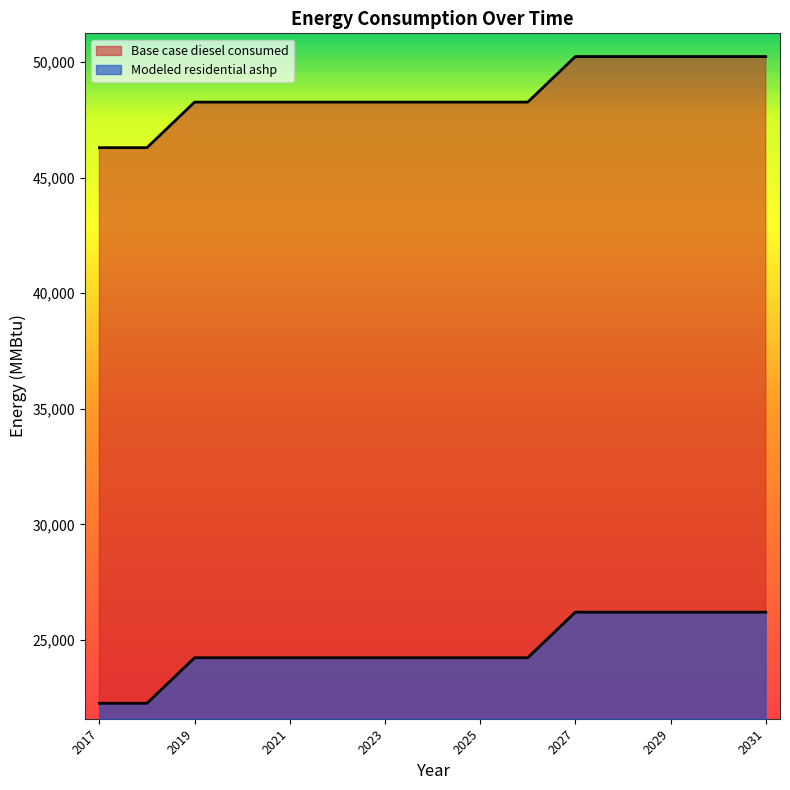

Does the chart have visible grid lines?

No